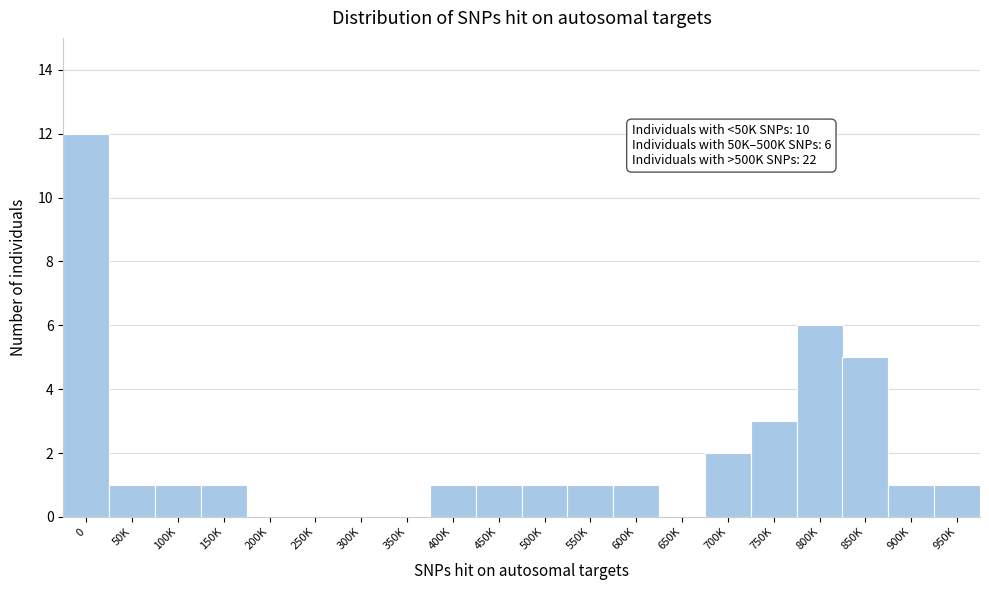

Reading left to right, list all the values displayed in this chart.

0=12	50K=1	100K=1	150K=1	200K=0	250K=0	300K=0	350K=0	400K=1	450K=1	500K=1	550K=1	600K=1	650K=0	700K=2	750K=3	800K=6	850K=5	900K=1	950K=1